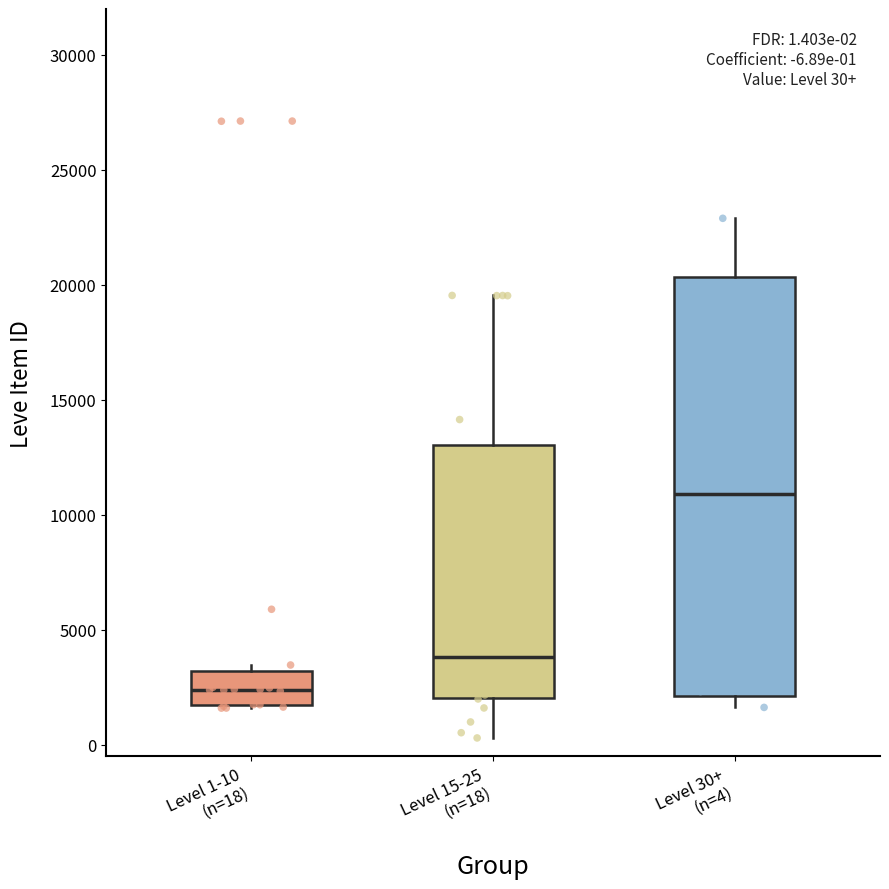

Which box is the tallest, from its lower edge to its upper edge?

Level 30+ (n=4)